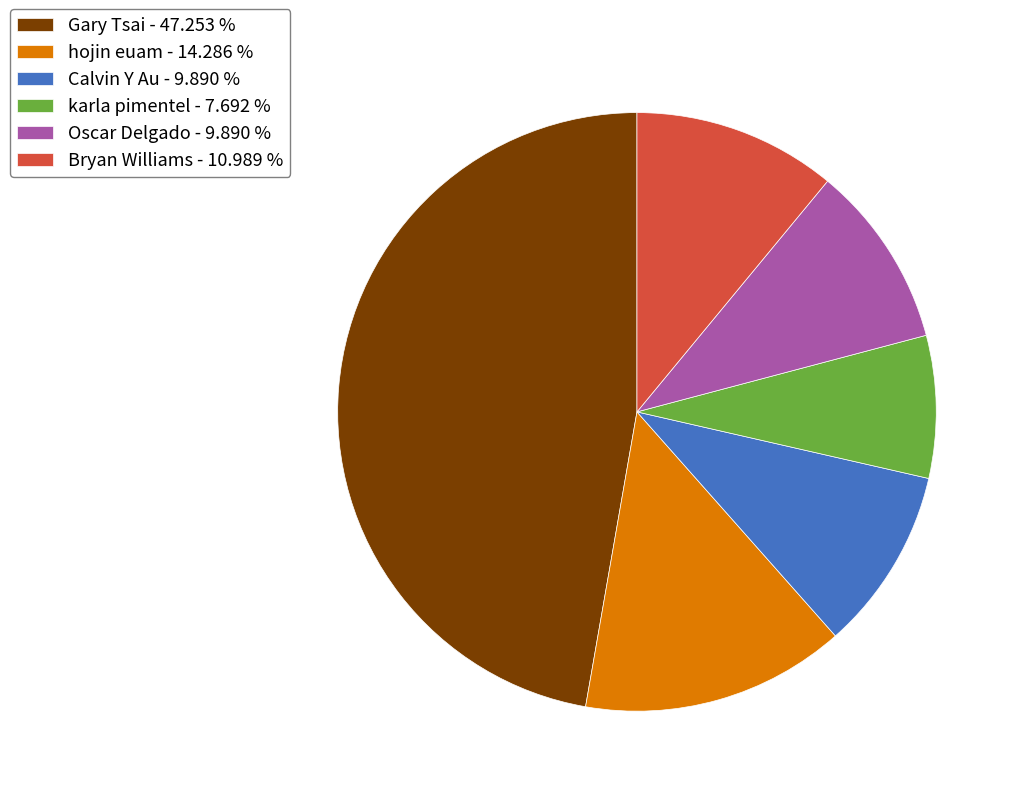

Between Bryan Williams - 10.989 % and Oscar Delgado - 9.890 %, which is larger?

Bryan Williams - 10.989 %